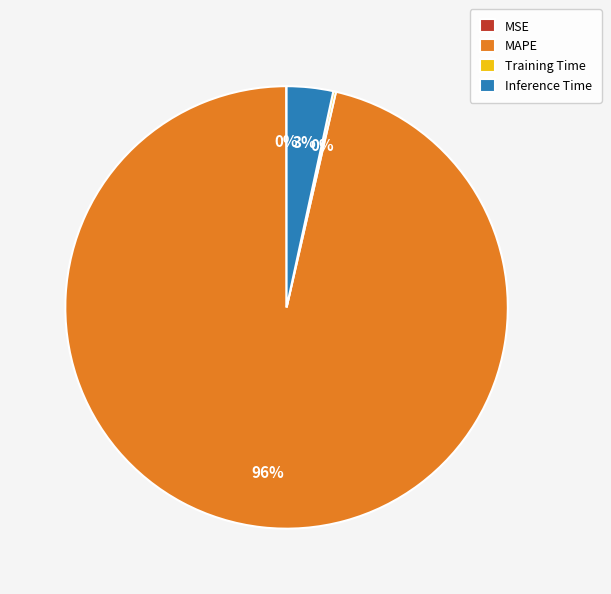

To the nearest percent, what is the average slice percentage?

25%